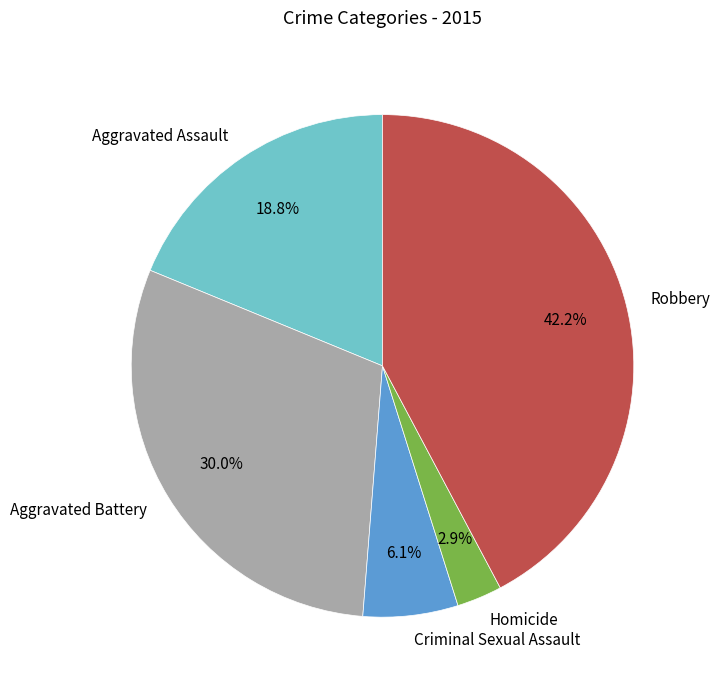

Does Homicide represent more than half of the total?

No